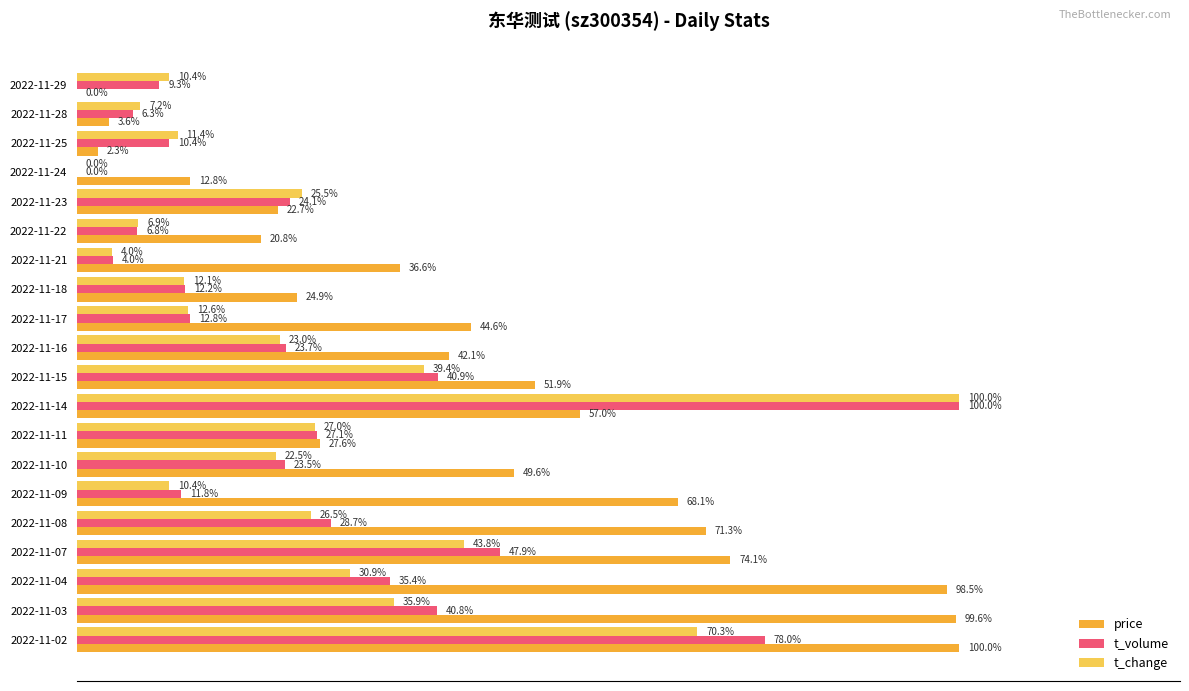

What are all the series names shown in the legend?

price, t_volume, t_change